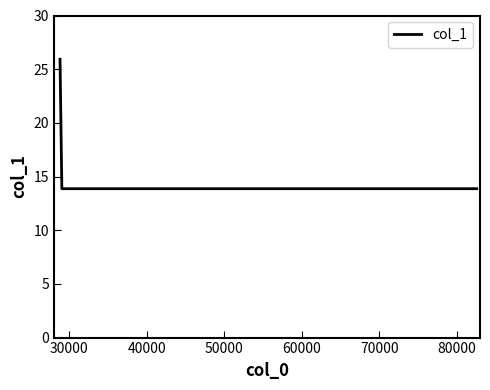

What is the difference between the maximum and minimum values?

12.1